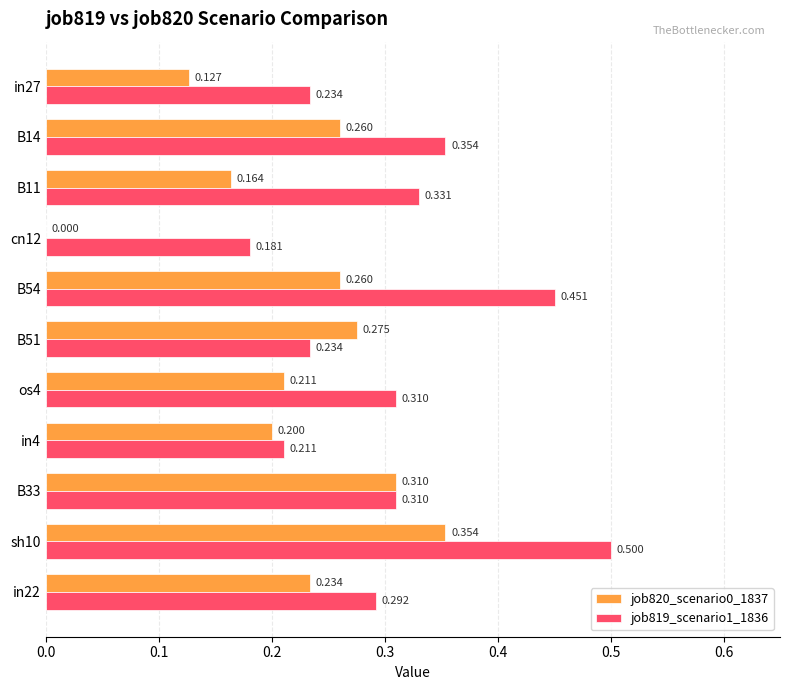

How many data points in job820_scenario0_1837 are above 0?

10